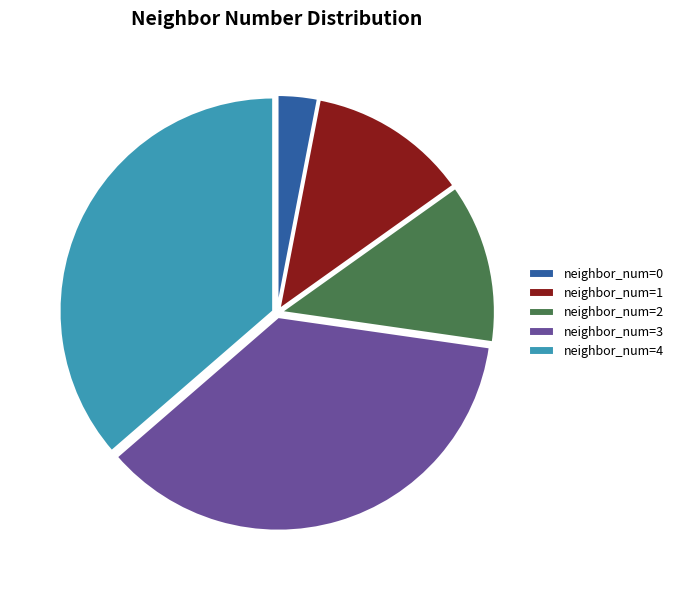

Is there a majority slice in this chart?

No